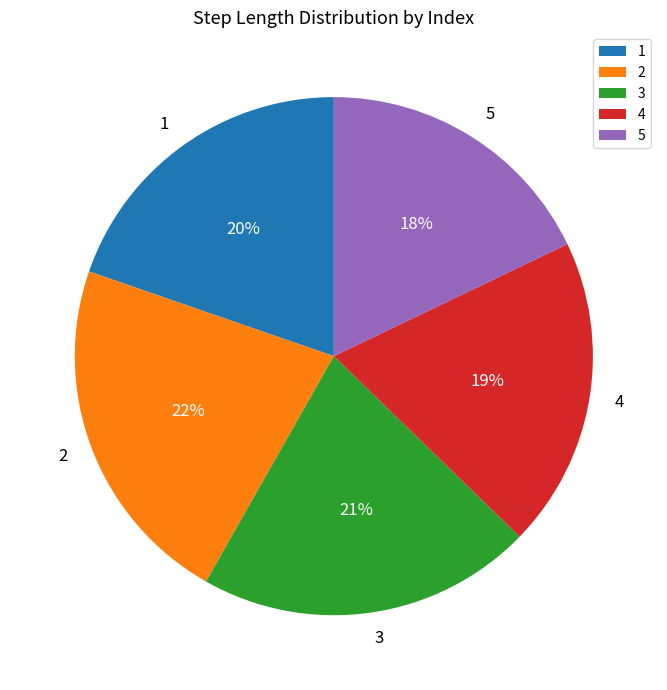

How many slices are in this pie chart?

5